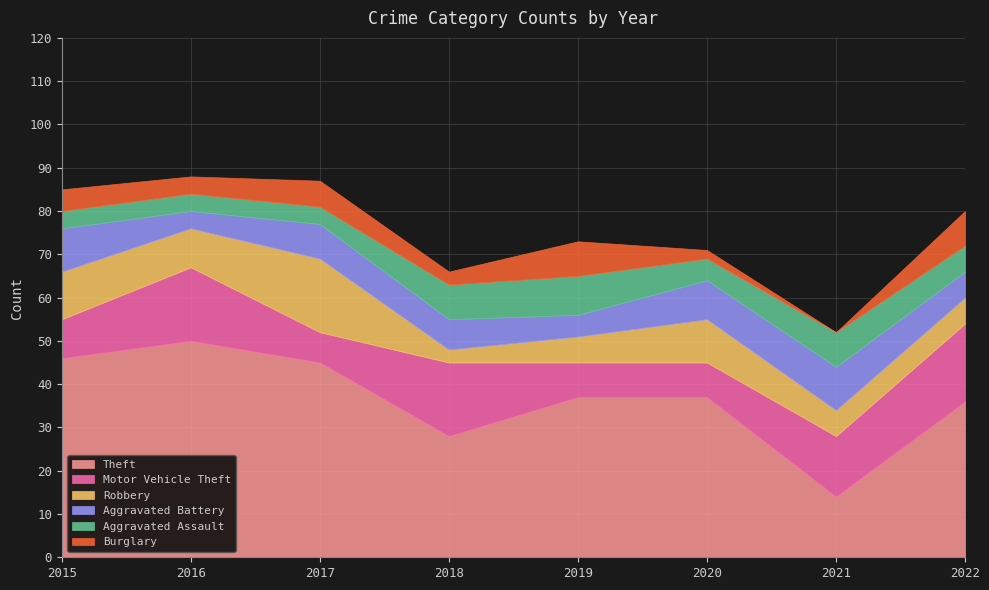

Is it true that Aggravated Assault equals 8 at 2018?

True